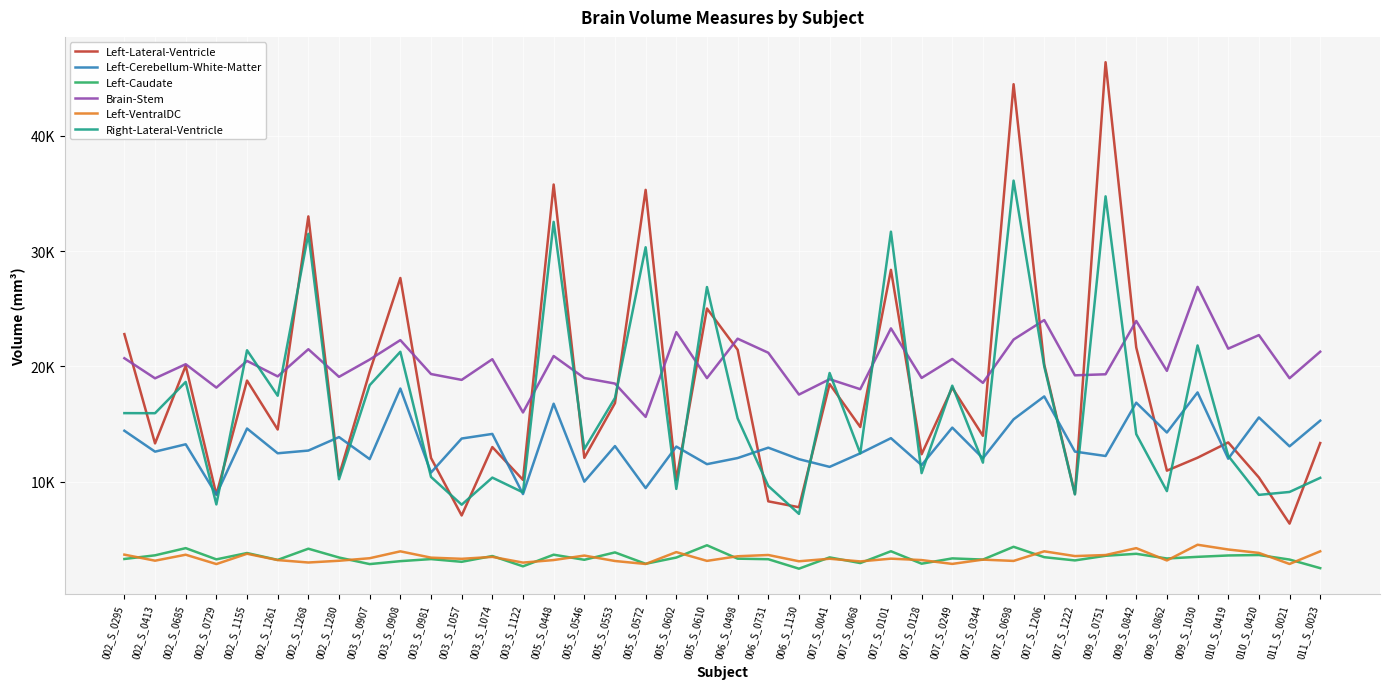

Reading right to left, transcribe all the data shown in this chart.

Left-Lateral-Ventricle: 011_S_0023=13363.4	011_S_0021=6375.9	010_S_0420=10379.8	010_S_0419=13416.8	009_S_1030=12090.8	009_S_0862=10968.7	009_S_0842=21652.7	009_S_0751=46384.5	007_S_1222=8952.9	007_S_1206=20168.6	007_S_0698=44477.9	007_S_0344=13990.3	007_S_0249=18159.9	007_S_0128=12389.8	007_S_0101=28379.4	007_S_0068=14753.5	007_S_0041=18481.0	006_S_1130=7798.5	006_S_0731=8308.0	006_S_0498=21452.1	005_S_0610=25028.5	005_S_0602=10158.1	005_S_0572=35316.6	005_S_0553=16827.0	005_S_0546=12079.5	005_S_0448=35780.1	003_S_1122=10169.1	003_S_1074=13014.7	003_S_1057=7082.1	003_S_0981=12069.0	003_S_0908=27673.8	003_S_0907=19542.1	002_S_1280=10536.8	002_S_1268=33015.4	002_S_1261=14535.6	002_S_1155=18780.0	002_S_0729=8884.9	002_S_0685=20062.1	002_S_0413=13331.4	002_S_0295=22807.3
Left-Cerebellum-White-Matter: 011_S_0023=15303.2	011_S_0021=13078.6	010_S_0420=15583.6	010_S_0419=12005.3	009_S_1030=17752.2	009_S_0862=14274.9	009_S_0842=16863.0	009_S_0751=12240.2	007_S_1222=12621.0	007_S_1206=17407.2	007_S_0698=15418.8	007_S_0344=12044.9	007_S_0249=14701.0	007_S_0128=11446.5	007_S_0101=13785.8	007_S_0068=12471.2	007_S_0041=11296.5	006_S_1130=11965.7	006_S_0731=12961.3	006_S_0498=12061.9	005_S_0610=11532.1	005_S_0602=13057.8	005_S_0572=9459.5	005_S_0553=13100.3	005_S_0546=10016.4	005_S_0448=16774.1	003_S_1122=8936.9	003_S_1074=14154.0	003_S_1057=13754.4	003_S_0981=10802.5	003_S_0908=18090.3	003_S_0907=11969.1	002_S_1280=13878.9	002_S_1268=12710.5	002_S_1261=12475.5	002_S_1155=14621.8	002_S_0729=8894.7	002_S_0685=13255.2	002_S_0413=12616.0	002_S_0295=14430.0
Left-Caudate: 011_S_0023=2515.1	011_S_0021=3260.5	010_S_0420=3653.8	010_S_0419=3614.5	009_S_1030=3494.9	009_S_0862=3353.1	009_S_0842=3759.3	009_S_0751=3588.0	007_S_1222=3185.5	007_S_1206=3466.5	007_S_0698=4367.5	007_S_0344=3259.6	007_S_0249=3360.9	007_S_0128=2901.5	007_S_0101=3980.6	007_S_0068=2955.3	007_S_0041=3448.5	006_S_1130=2468.6	006_S_0731=3289.3	006_S_0498=3337.5	005_S_0610=4499.4	005_S_0602=3433.8	005_S_0572=2893.7	005_S_0553=3879.7	005_S_0546=3240.3	005_S_0448=3681.3	003_S_1122=2672.8	003_S_1074=3565.6	003_S_1057=3065.1	003_S_0981=3300.1	003_S_0908=3121.8	003_S_0907=2867.0	002_S_1280=3437.1	002_S_1268=4201.0	002_S_1261=3231.5	002_S_1155=3825.8	002_S_0729=3276.3	002_S_0685=4250.7	002_S_0413=3627.3	002_S_0295=3309.5
Brain-Stem: 011_S_0023=21282.3	011_S_0021=18982.4	010_S_0420=22722.9	010_S_0419=21545.9	009_S_1030=26906.6	009_S_0862=19621.8	009_S_0842=23948.4	009_S_0751=19326.0	007_S_1222=19234.1	007_S_1206=24028.2	007_S_0698=22336.0	007_S_0344=18581.7	007_S_0249=20653.6	007_S_0128=19008.6	007_S_0101=23304.6	007_S_0068=18031.6	007_S_0041=18899.1	006_S_1130=17566.1	006_S_0731=21192.3	006_S_0498=22411.4	005_S_0610=18992.3	005_S_0602=22982.5	005_S_0572=15629.4	005_S_0553=18520.2	005_S_0546=19002.8	005_S_0448=20909.9	003_S_1122=16014.6	003_S_1074=20632.5	003_S_1057=18839.7	003_S_0981=19346.3	003_S_0908=22287.1	003_S_0907=20599.5	002_S_1280=19103.0	002_S_1268=21498.0	002_S_1261=19141.3	002_S_1155=20484.5	002_S_0729=18171.4	002_S_0685=20198.7	002_S_0413=18974.6	002_S_0295=20718.1
Left-VentralDC: 011_S_0023=3974.2	011_S_0021=2877.2	010_S_0420=3837.3	010_S_0419=4132.9	009_S_1030=4543.8	009_S_0862=3180.5	009_S_0842=4250.3	009_S_0751=3652.2	007_S_1222=3561.4	007_S_1206=3974.9	007_S_0698=3141.9	007_S_0344=3254.2	007_S_0249=2883.1	007_S_0128=3216.0	007_S_0101=3337.5	007_S_0068=3099.4	007_S_0041=3329.4	006_S_1130=3111.4	006_S_0731=3655.5	006_S_0498=3546.1	005_S_0610=3145.2	005_S_0602=3906.4	005_S_0572=2876.5	005_S_0553=3134.6	005_S_0546=3605.8	005_S_0448=3217.2	003_S_1122=2996.2	003_S_1074=3491.1	003_S_1057=3324.2	003_S_0981=3426.3	003_S_0908=3972.6	003_S_0907=3375.5	002_S_1280=3156.3	002_S_1268=3004.0	002_S_1261=3215.3	002_S_1155=3762.2	002_S_0729=2869.3	002_S_0685=3679.8	002_S_0413=3161.8	002_S_0295=3686.0
Right-Lateral-Ventricle: 011_S_0023=10346.1	011_S_0021=9121.9	010_S_0420=8869.2	010_S_0419=12254.9	009_S_1030=21825.0	009_S_0862=9194.0	009_S_0842=14138.0	009_S_0751=34753.9	007_S_1222=8904.1	007_S_1206=19999.8	007_S_0698=36117.3	007_S_0344=11665.2	007_S_0249=18337.8	007_S_0128=10754.9	007_S_0101=31689.6	007_S_0068=12469.5	007_S_0041=19439.3	006_S_1130=7220.1	006_S_0731=9643.2	006_S_0498=15503.1	005_S_0610=26890.7	005_S_0602=9385.3	005_S_0572=30338.5	005_S_0553=17271.8	005_S_0546=12839.1	005_S_0448=32541.9	003_S_1122=9083.1	003_S_1074=10366.3	003_S_1057=8017.2	003_S_0981=10425.1	003_S_0908=21275.4	003_S_0907=18378.2	002_S_1280=10221.9	002_S_1268=31506.8	002_S_1261=17464.4	002_S_1155=21408.5	002_S_0729=8041.7	002_S_0685=18662.1	002_S_0413=15950.1	002_S_0295=15956.8